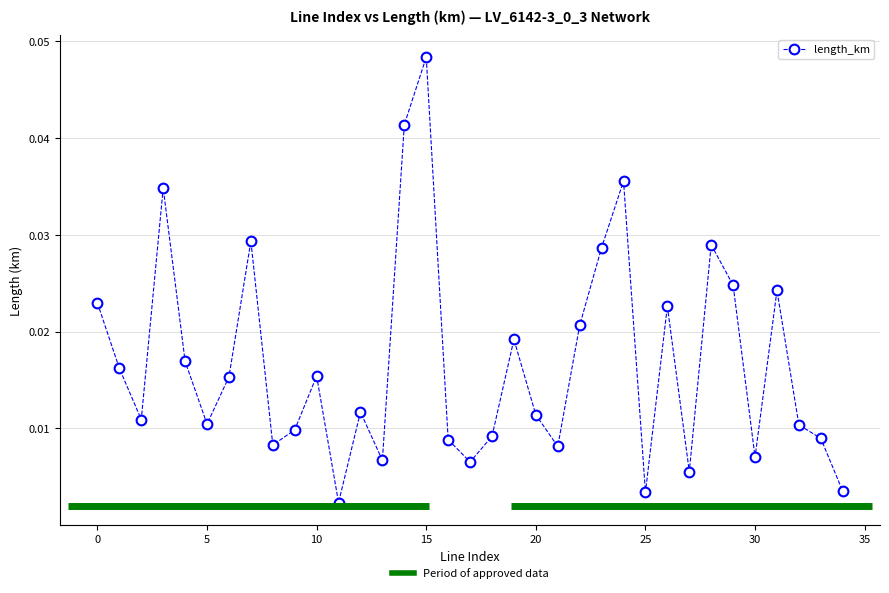

What is the sum of all values?

0.6